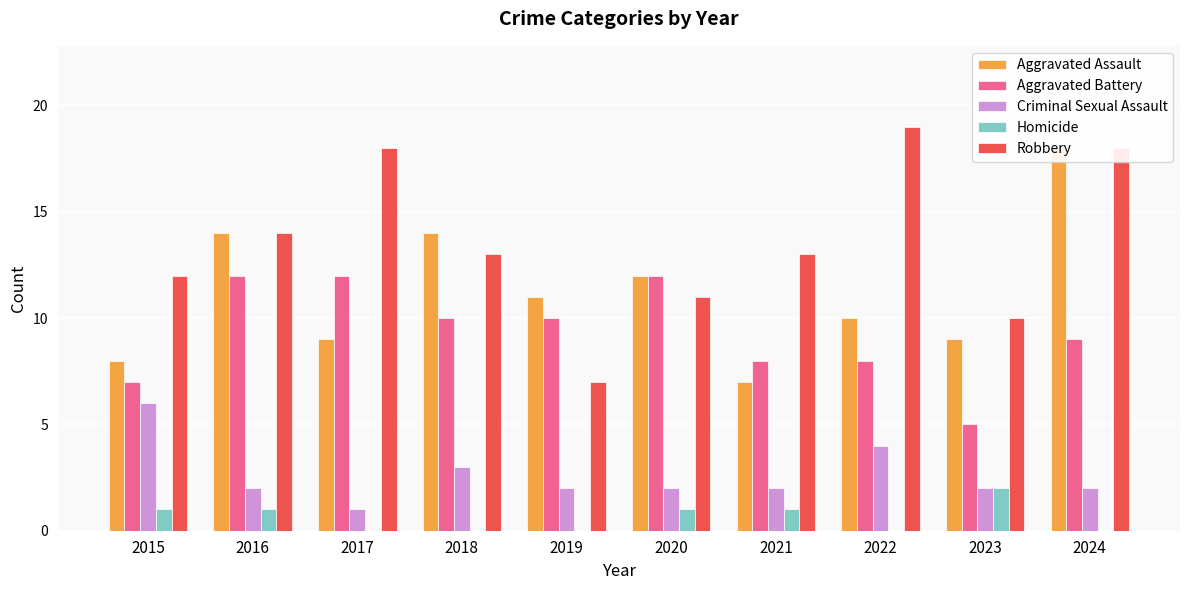

List the series in order of their peak value, lowest first.

Homicide, Criminal Sexual Assault, Aggravated Battery, Aggravated Assault, Robbery